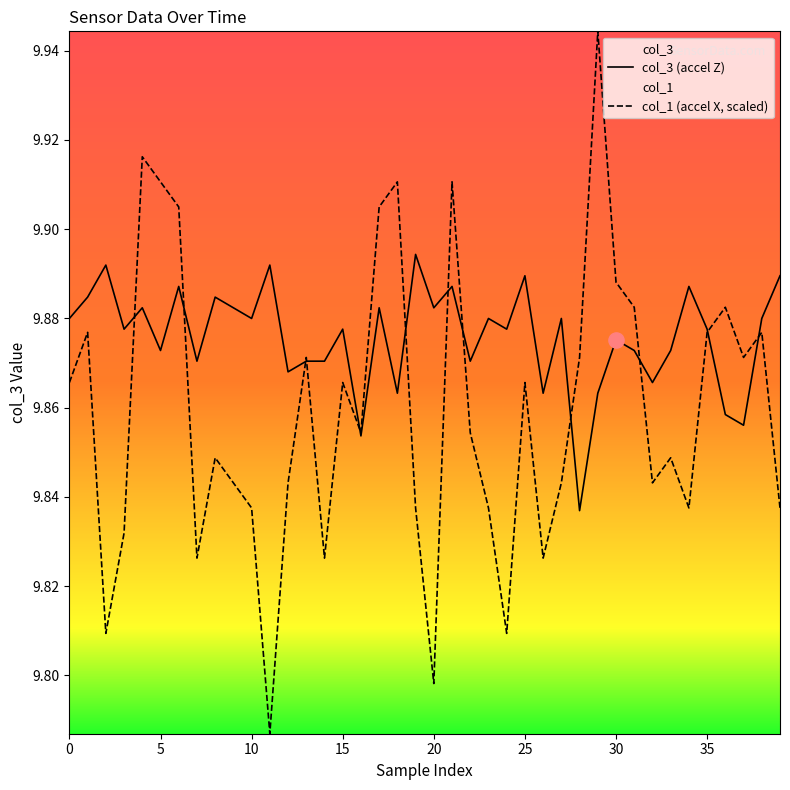

What is the total value across all series at 28?

19.7